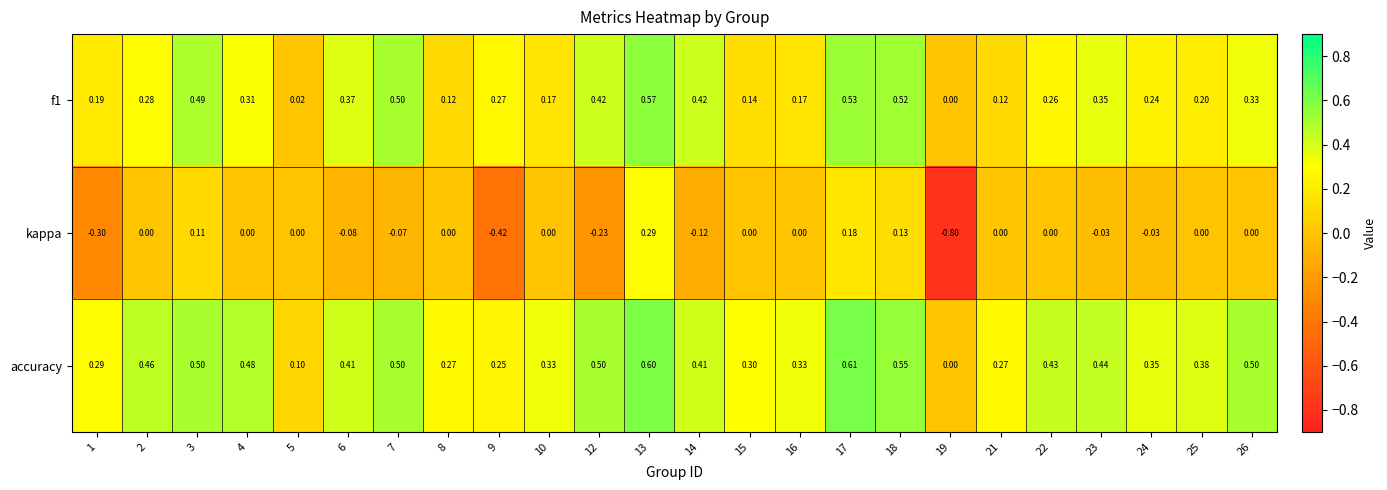

Which series has the widest spread of values?

kappa